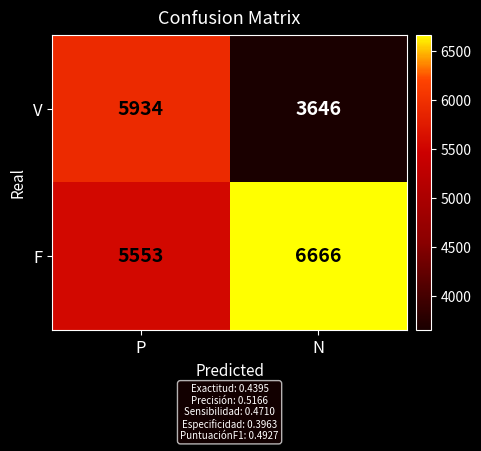

What is the average value of the F series?

6110